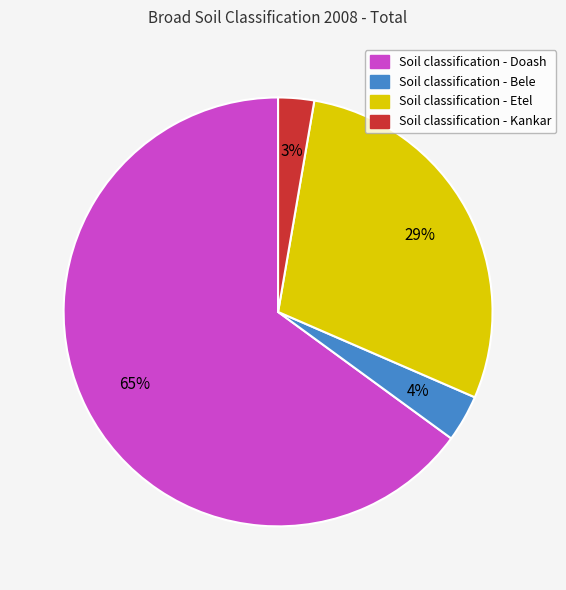

To the nearest percent, what portion does Soil classification - Kankar represent?

3%